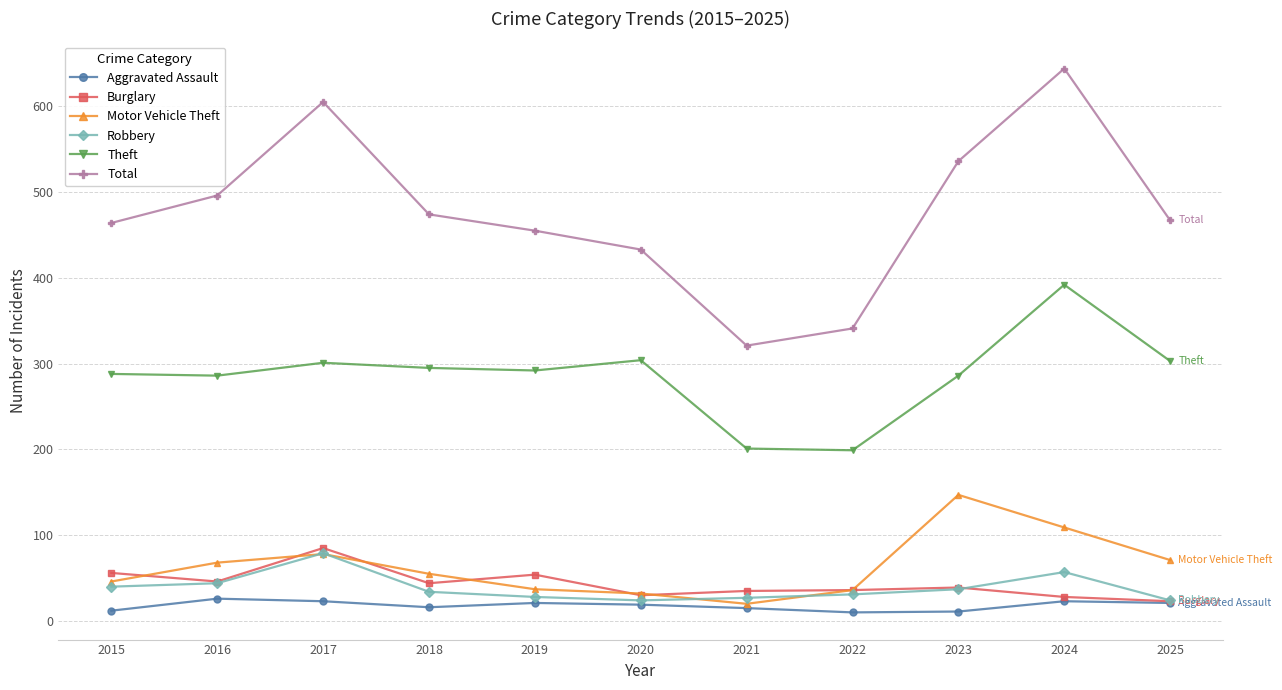

Where is the first local maximum for Total?

2017